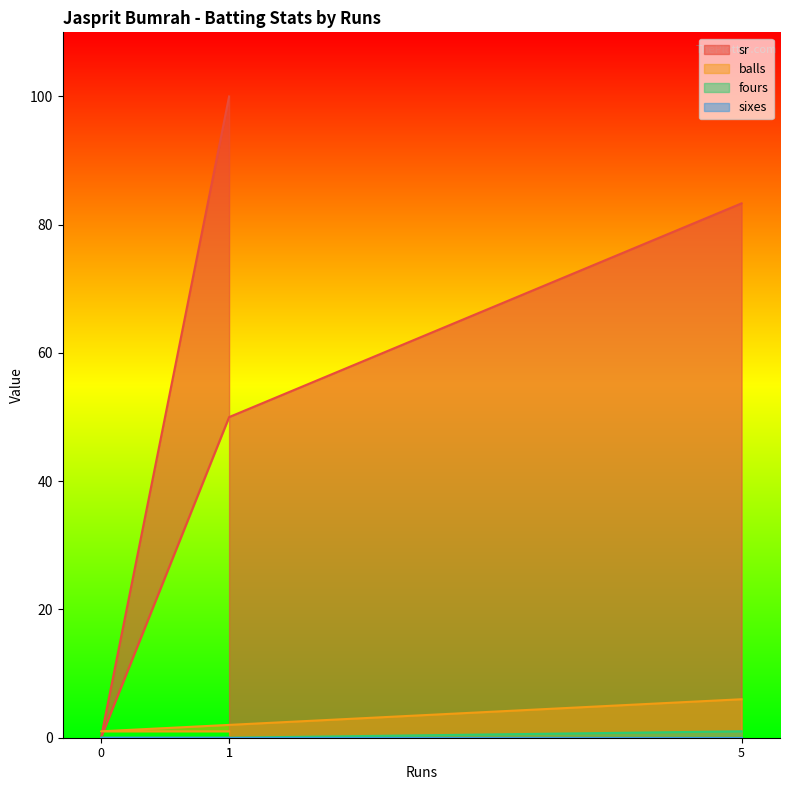

What is the total value across all series at 1?

101.0